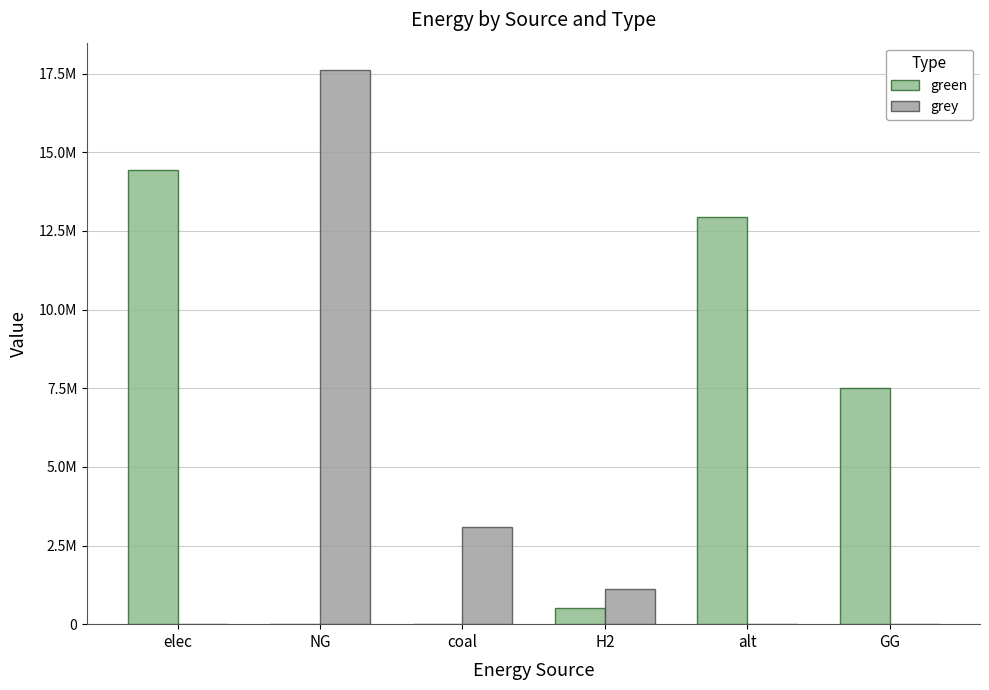

Does the chart contain stacked bars?

No